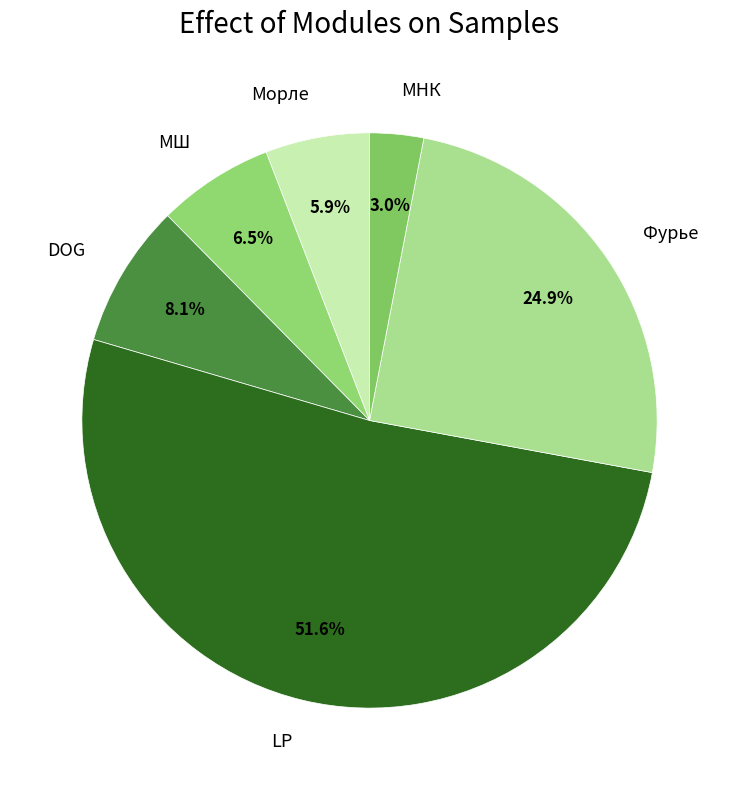

Is it true that МНК is 3% of the pie?

True